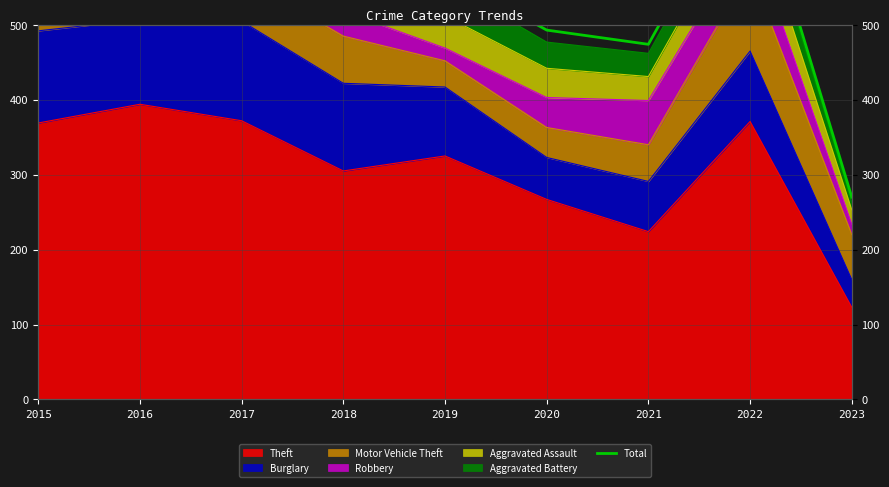

True or false: the data shows 718 at 2022.

True